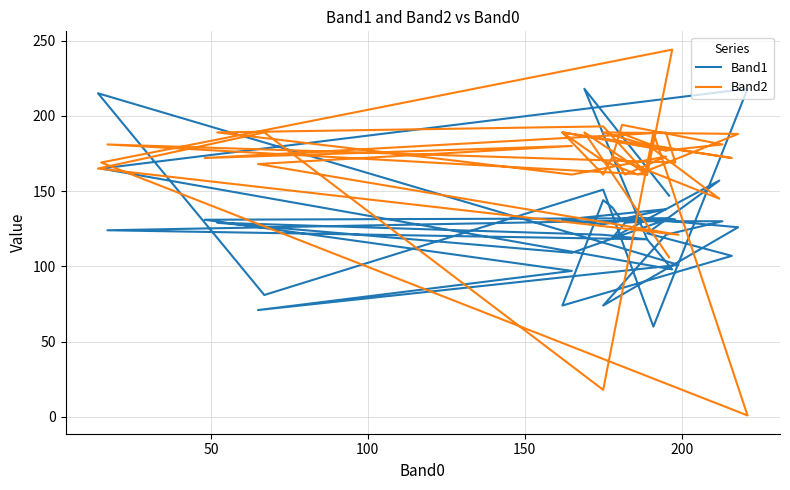

What is the highest value of the Band1 series?

218